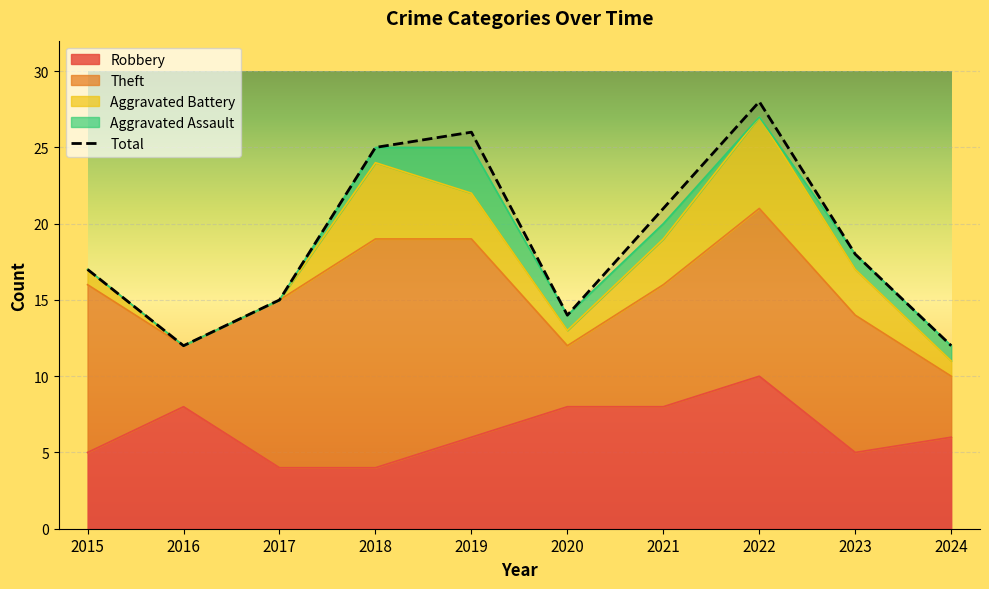

True or false: Aggravated Battery has more than 0 points higher than both neighbors.

True